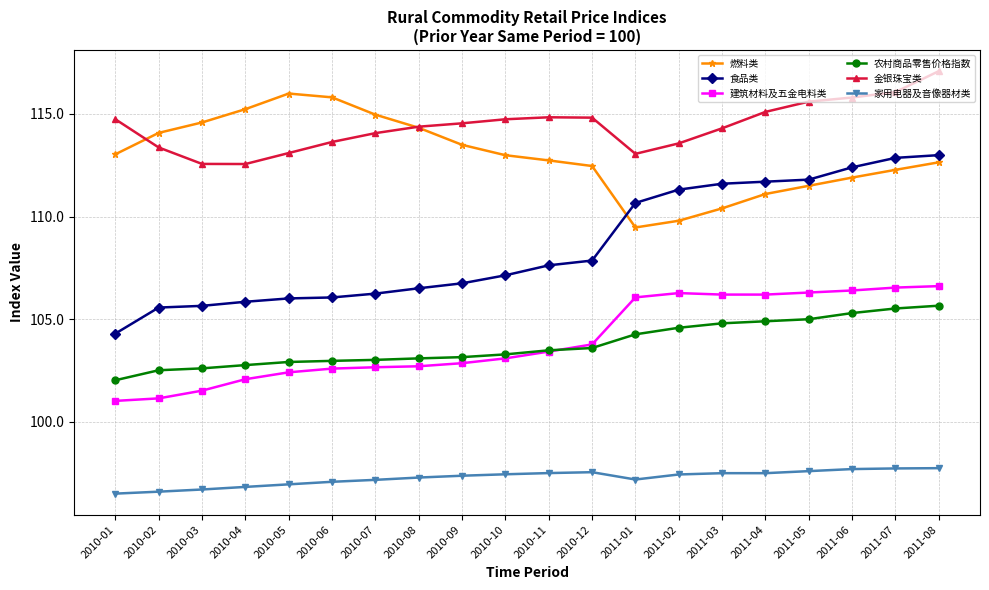

What position from the right is 2010-09?

12